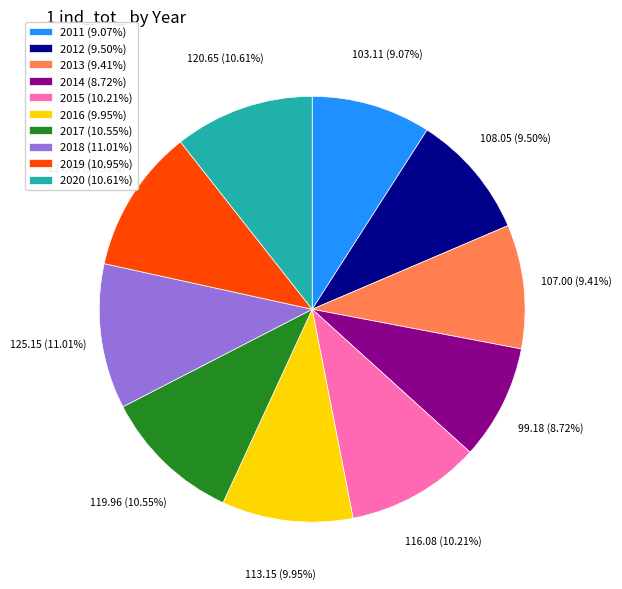

How many slices are in this pie chart?

10